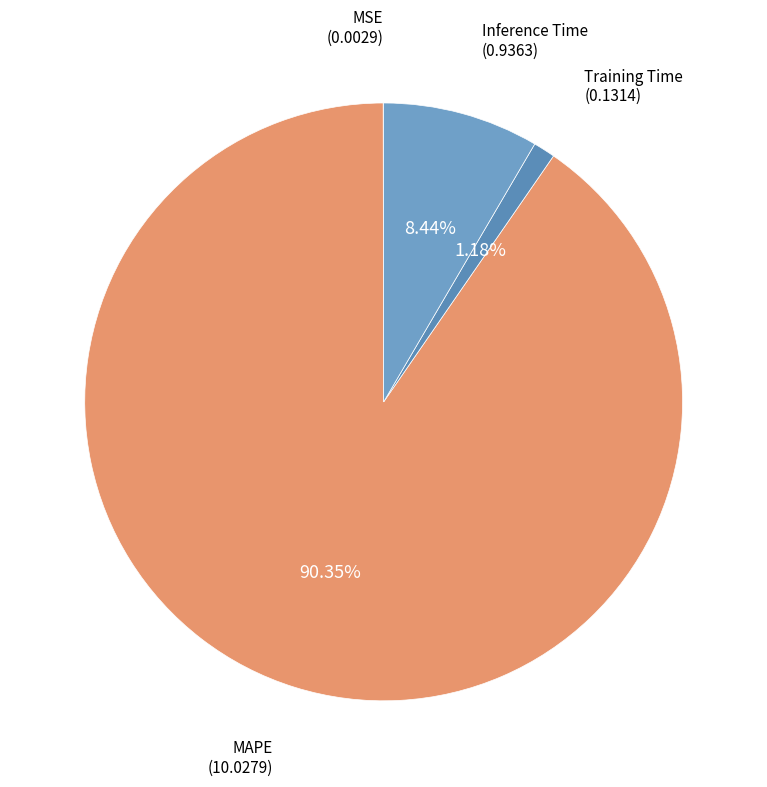

Which category accounts for the majority?

MAPE